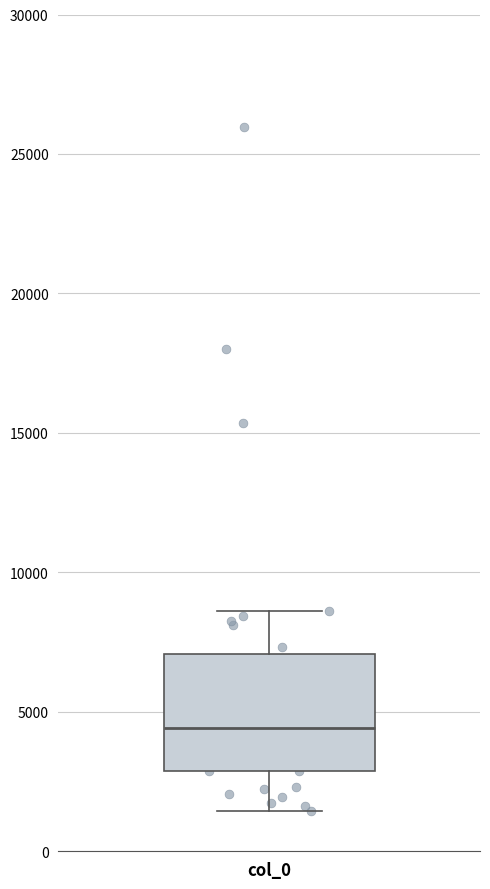

Read this box plot against the y-axis: the position of the median line, the range covered by the box, and the ends of both whiskers. The values are not printed on the chart, so give them approximately, as read against the axis.

median 4500, box 3000 to 7000, whiskers 1500 to 8500